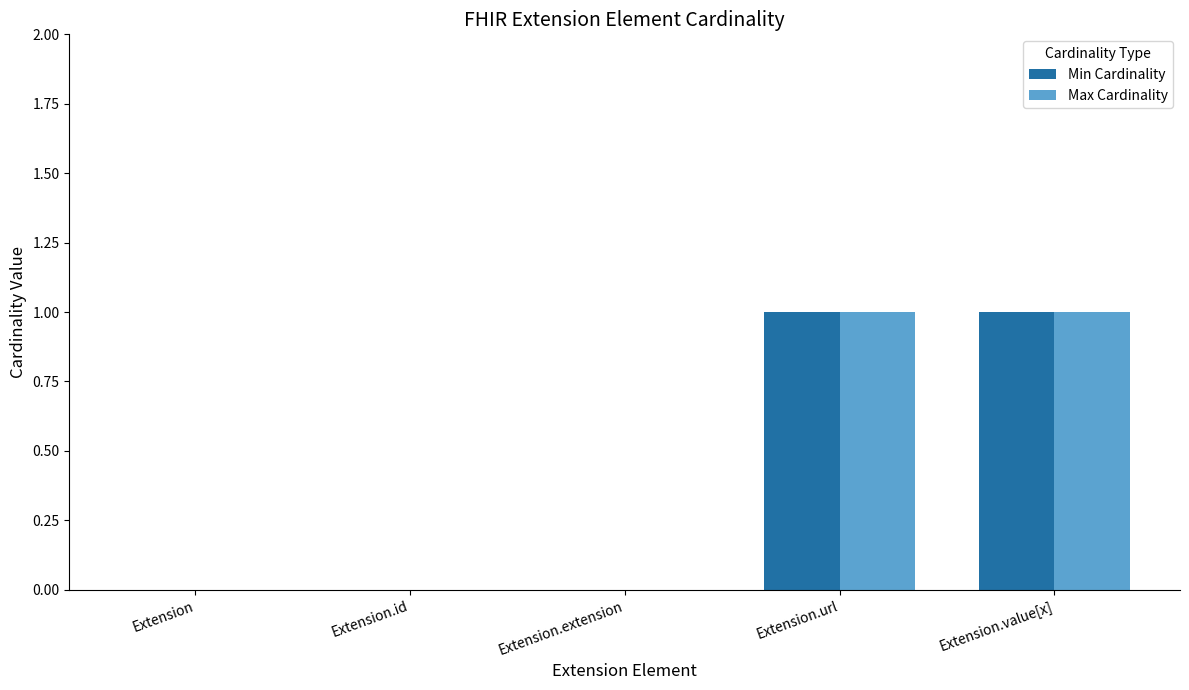

Is it true that Min Cardinality equals 0 at Extension.id?

True